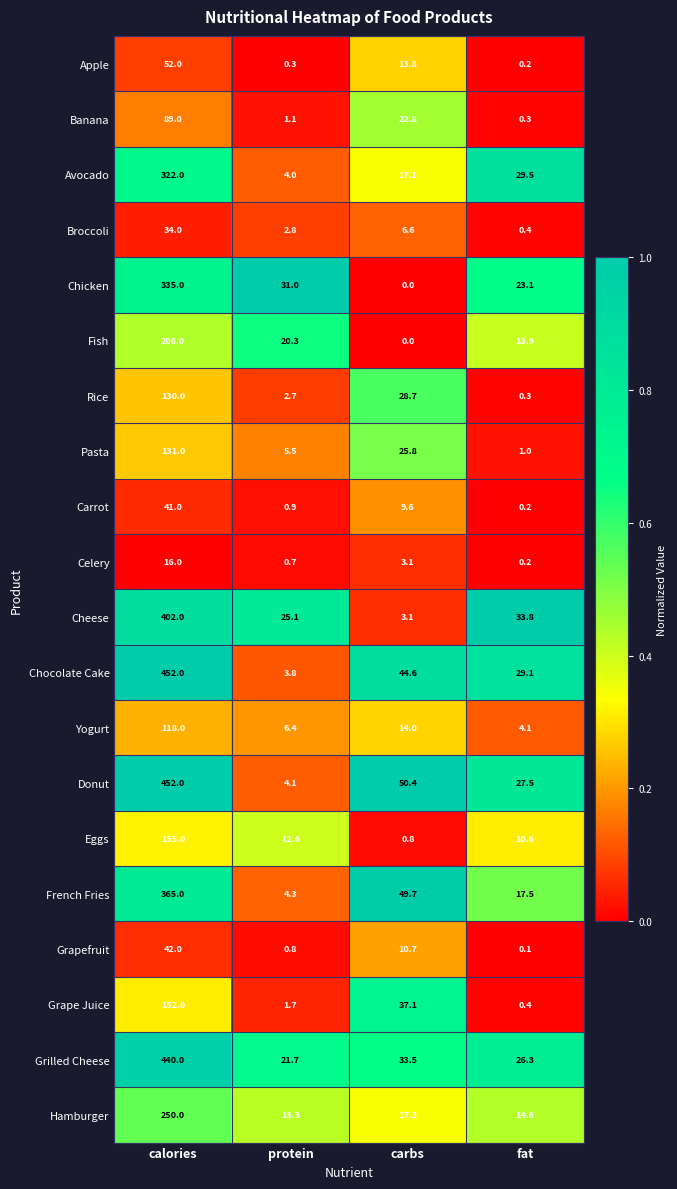

True or false: Rice has a value of 28.7 at carbs.

True